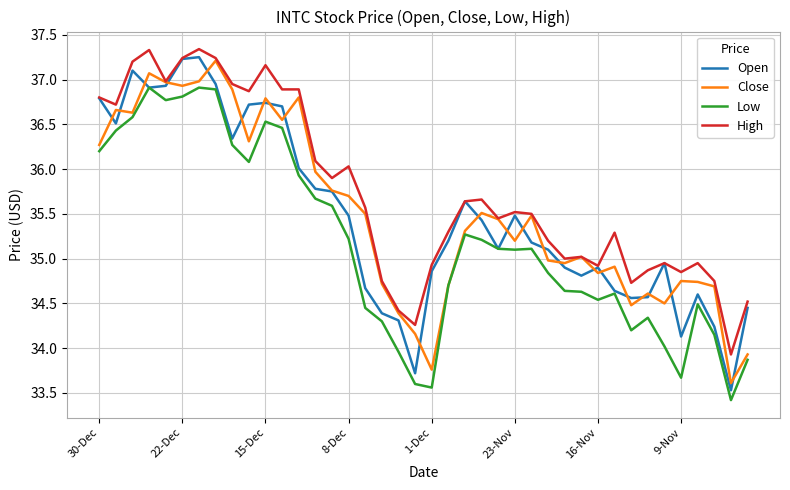

True or false: High and Low cross at least once.

False